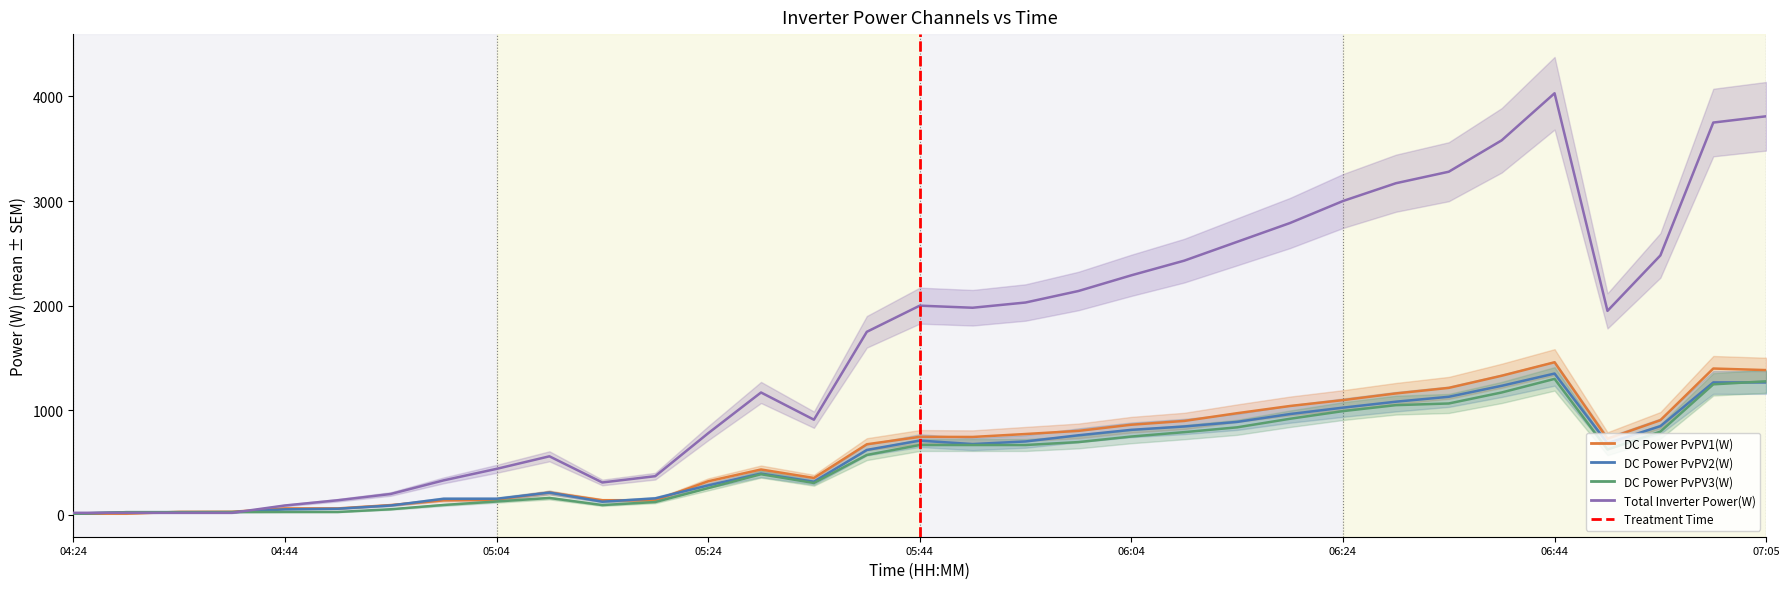

Between 06:24 and 06:44, which is larger?

06:44